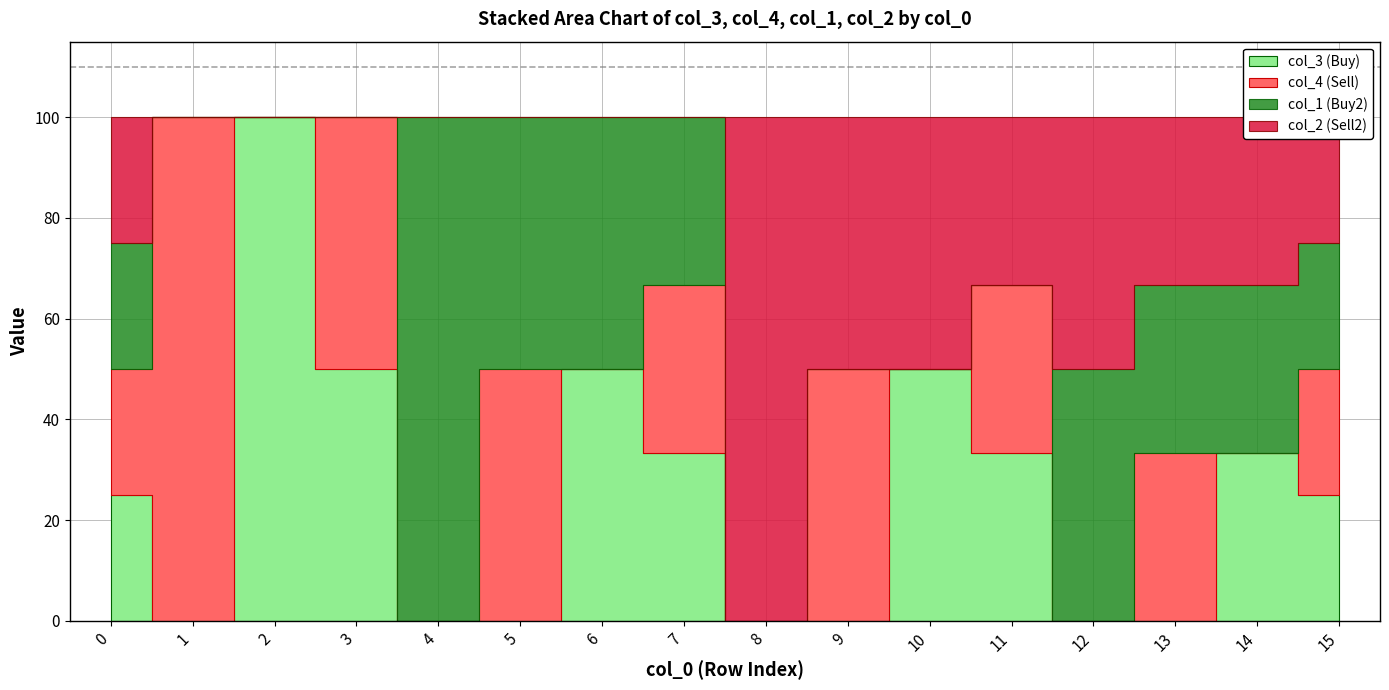

Reading left to right, transcribe all the data shown in this chart.

col_3: 0	0	1	1	0	0	1	1	0	0	1	1	0	0	1	1
col_4: 0	1	0	1	0	1	0	1	0	1	0	1	0	1	0	1
col_1: 0	0	0	0	1	1	1	1	0	0	0	0	1	1	1	1
col_2: 0	0	0	0	0	0	0	0	1	1	1	1	1	1	1	1